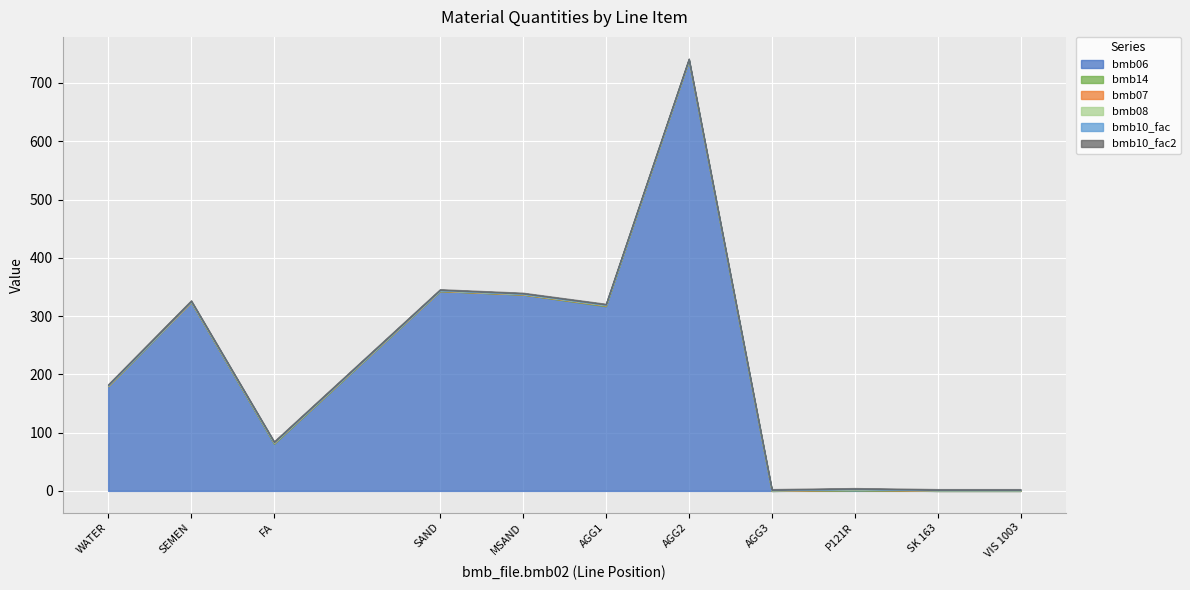

Read the bmb10_fac2 value at P121R.

1.0